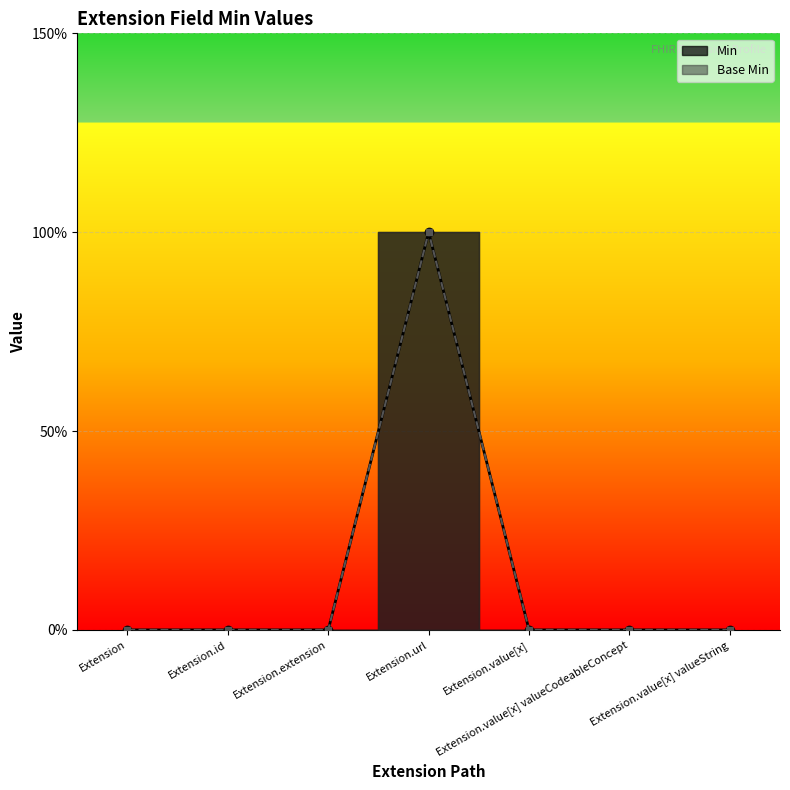

At which label is Min closest to 0?

Extension